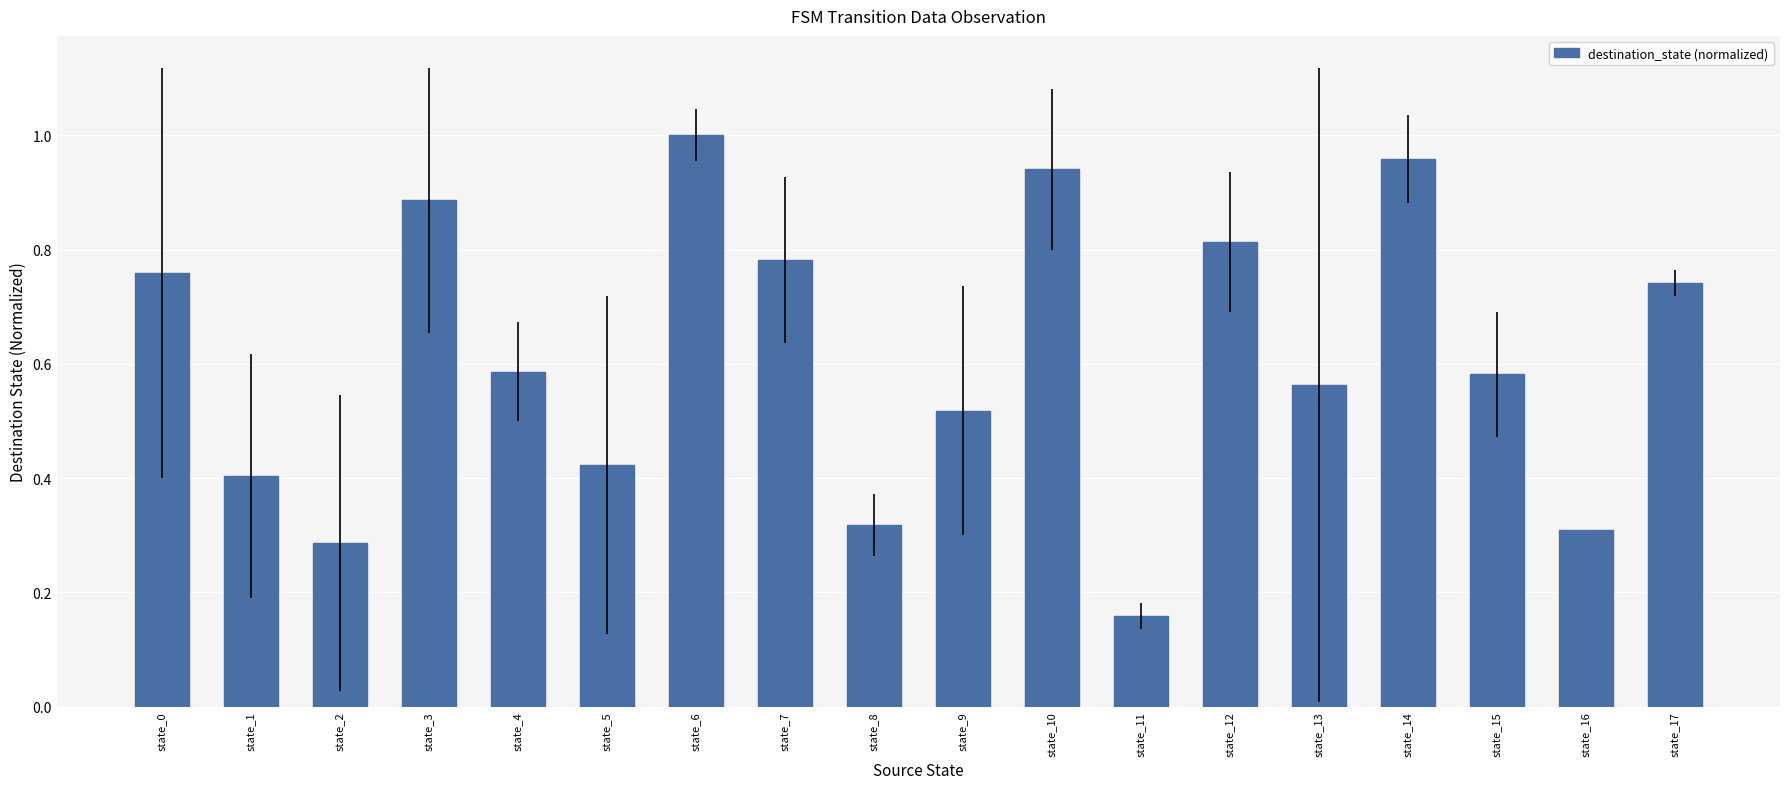

Does the chart contain stacked bars?

No